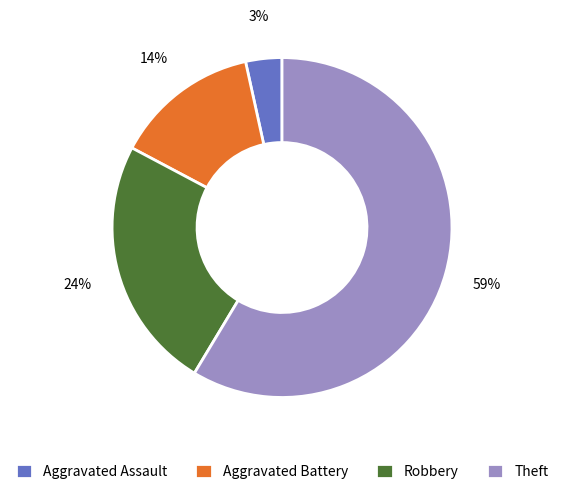

Which slice is the smallest?

Aggravated Assault